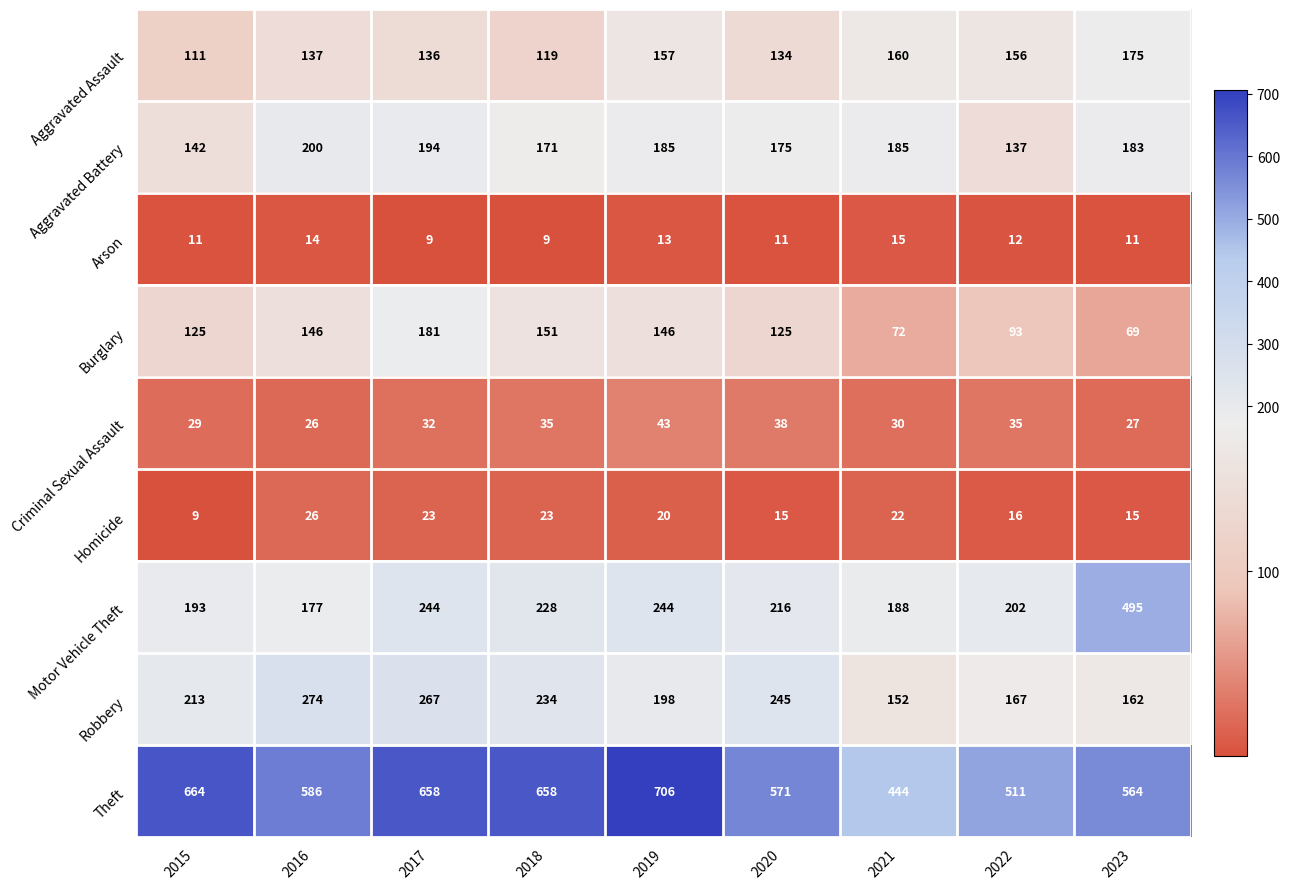

The Theft series shows 162 at 2015. True or false?

False